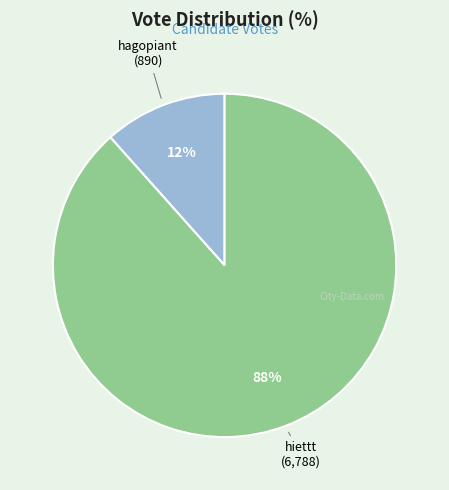

Is it true that hagopiant is 5% of the pie?

False